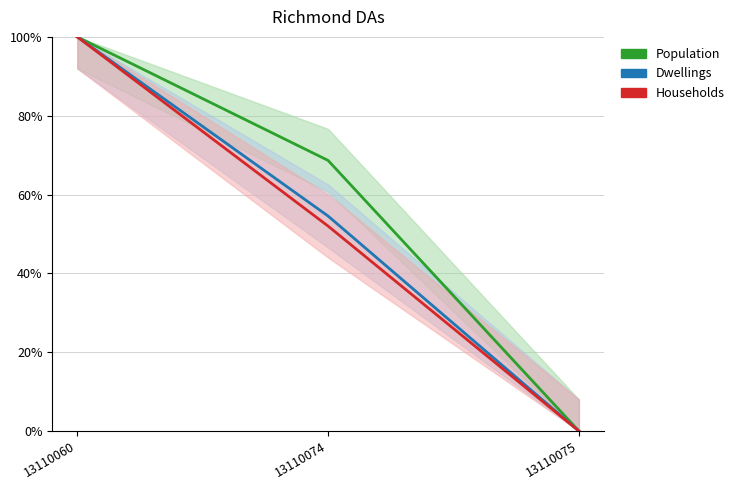

What is the value of the Population point at the 2nd from the left?

68.7